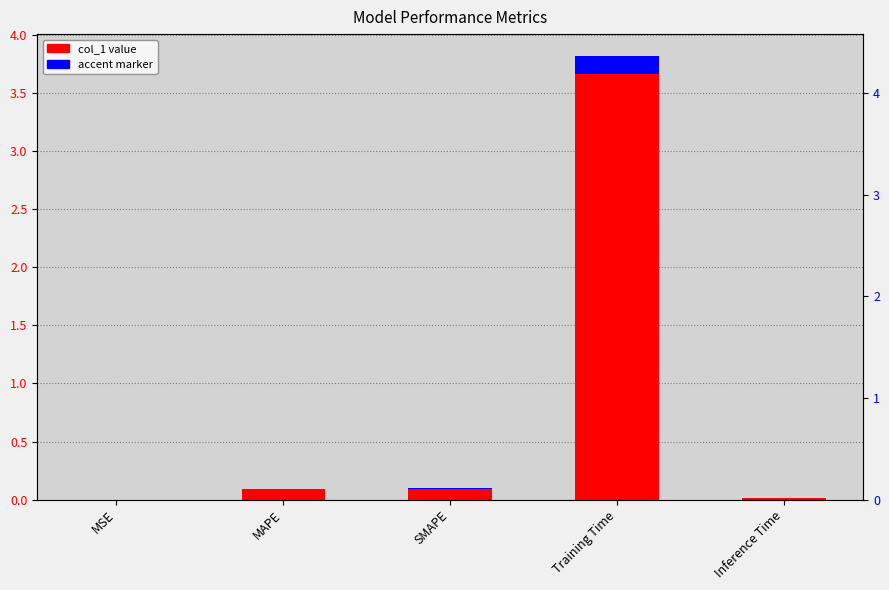

Between MSE and SMAPE, which is larger?

SMAPE